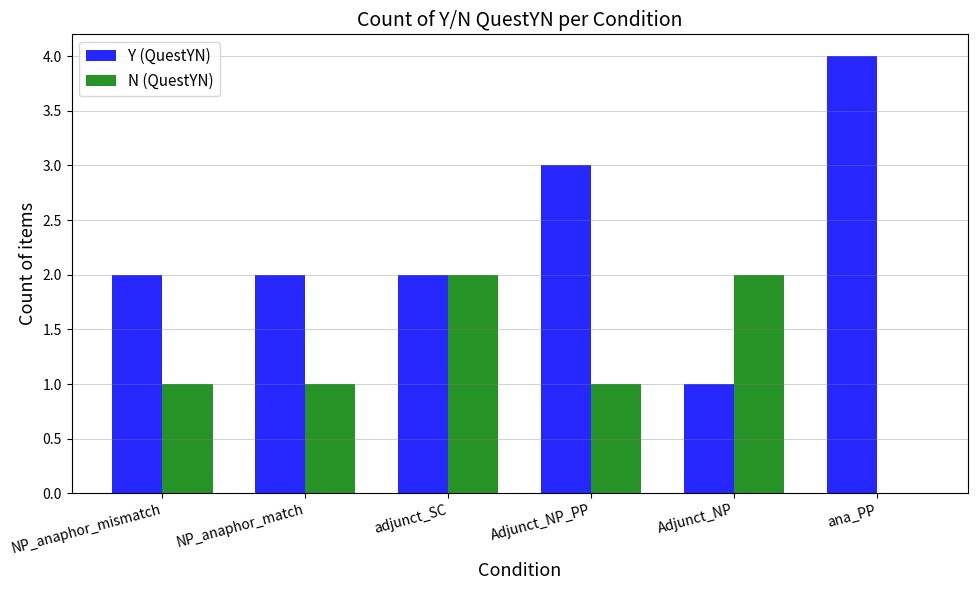

What is the total value across all series at Adjunct_NP?

3